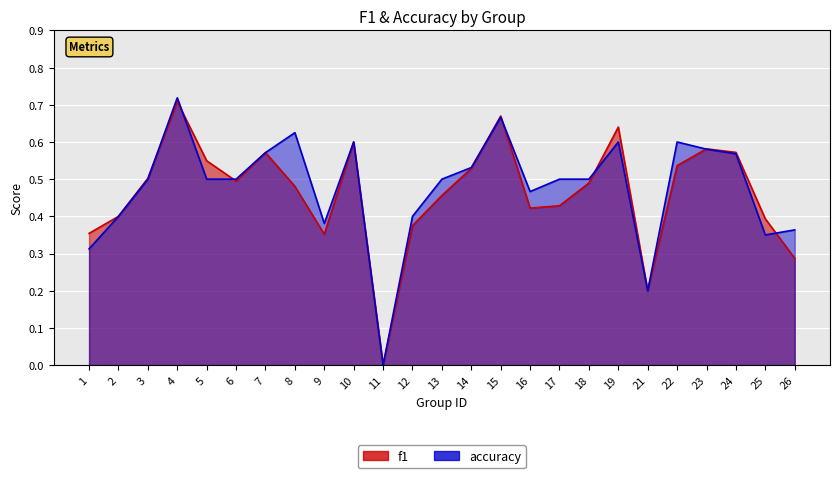

Does the chart display data point markers on the line(s)?

No